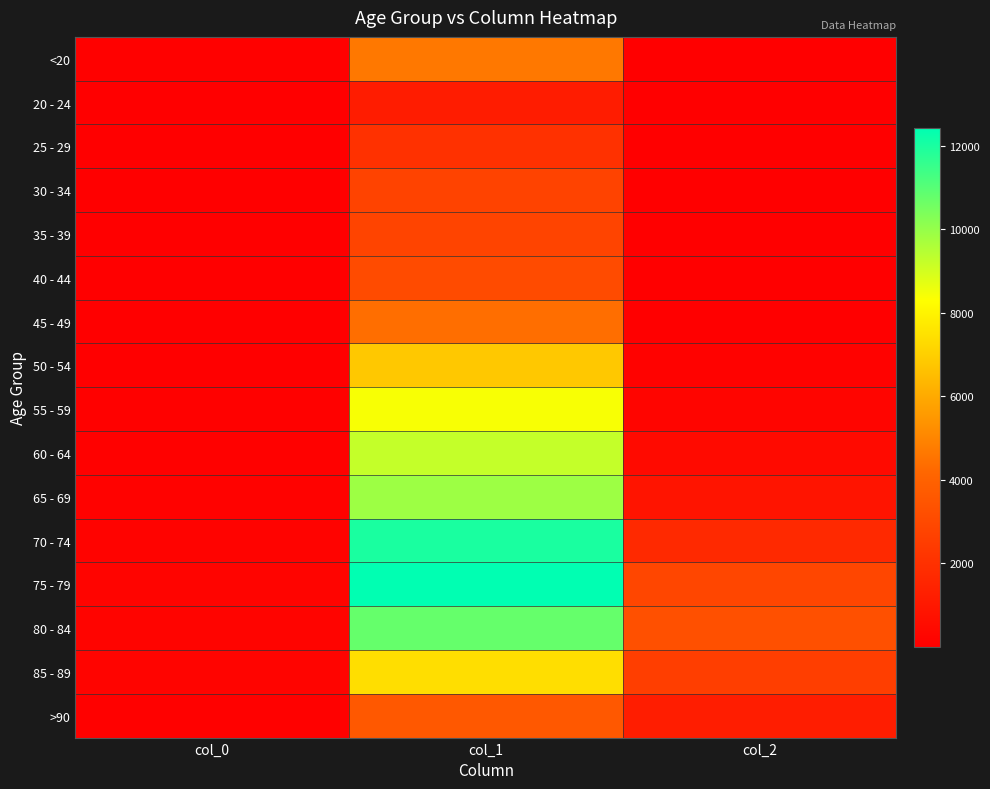

Which series has the largest total across all categories?

75 - 79